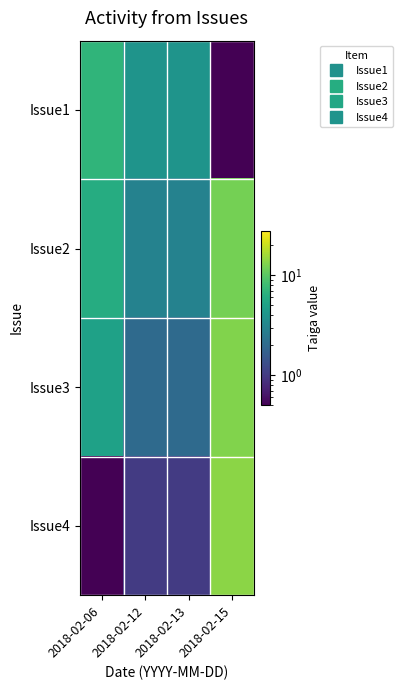

Which category has the lowest value across all series?

2018-02-15